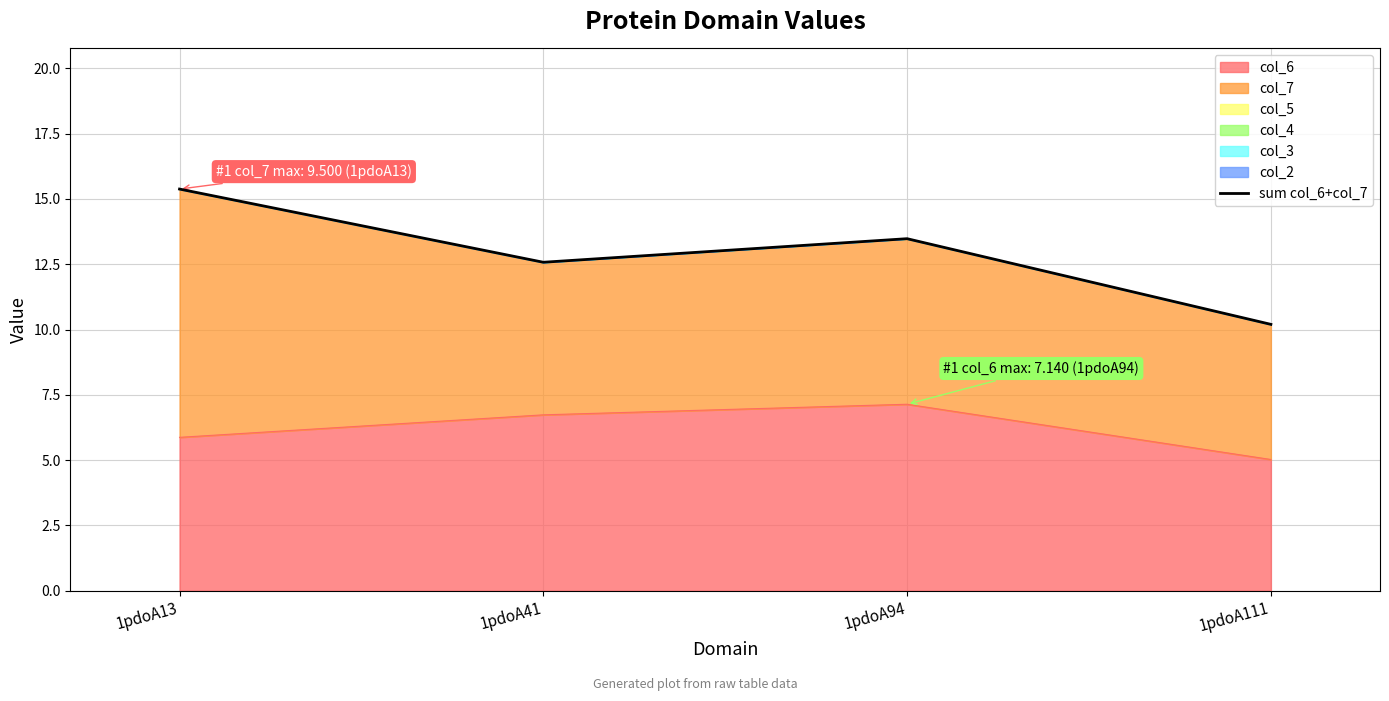

Where is the data nearest to the value 12?

1pdoA41